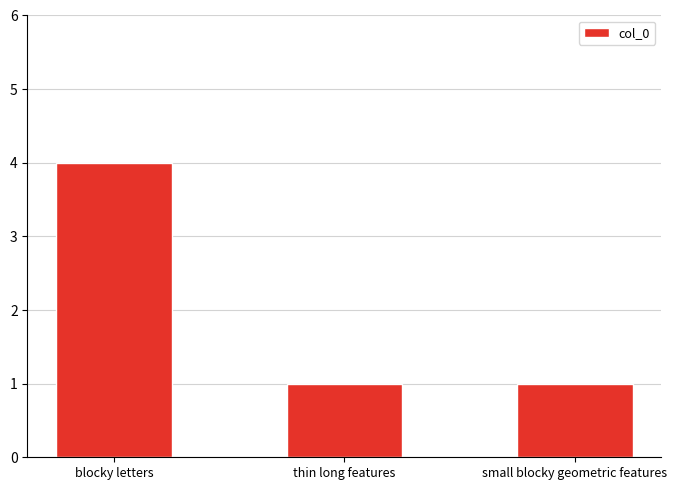

Which category has the highest value across all series?

blocky letters